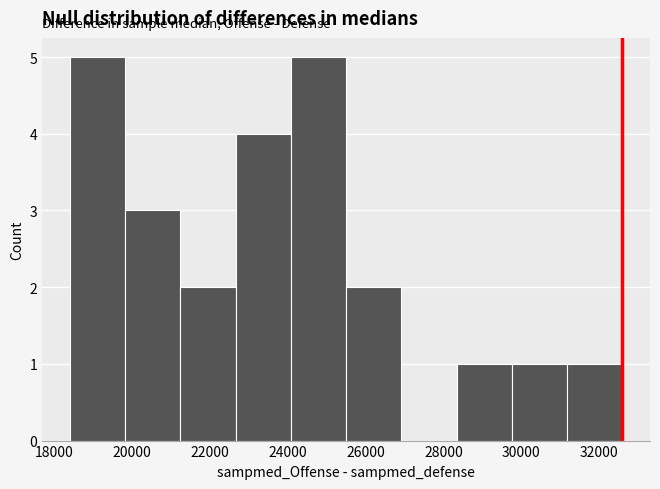

Reading left to right, transcribe this chart: for each bar, give the range it covers on the x-axis and its height. Neither the bar edges nor the heights are printed on the chart, so give them approximately, as read against the axes.

18400 to 19820: 5
19820 to 21240: 3
21240 to 22660: 2
22660 to 24080: 4
24080 to 25500: 5
25500 to 26920: 2
26920 to 28340: 0
28340 to 29760: 1
29760 to 31180: 1
31180 to 32600: 1